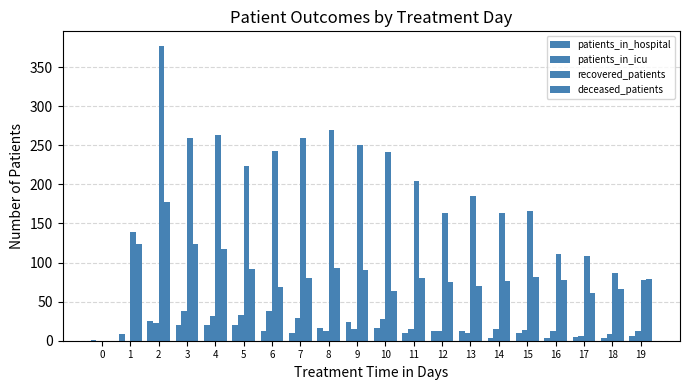

Reading left to right, what are all the values shown in this chart?

patients_in_hospital: 0=1	1=8	2=25	3=20	4=20	5=20	6=12	7=10	8=16	9=24	10=16	11=10	12=13	13=13	14=4	15=10	16=4	17=5	18=4	19=6
patients_in_icu: 0=0	1=0	2=23	3=38	4=31	5=33	6=38	7=29	8=12	9=15	10=28	11=15	12=12	13=10	14=15	15=14	16=13	17=6	18=9	19=12
recovered_patients: 0=0	1=139	2=377	3=259	4=263	5=224	6=243	7=259	8=269	9=251	10=242	11=204	12=163	13=185	14=163	15=166	16=111	17=108	18=87	19=78
deceased_patients: 0=0	1=124	2=178	3=124	4=117	5=92	6=69	7=80	8=93	9=91	10=63	11=80	12=75	13=70	14=76	15=81	16=78	17=61	18=66	19=79